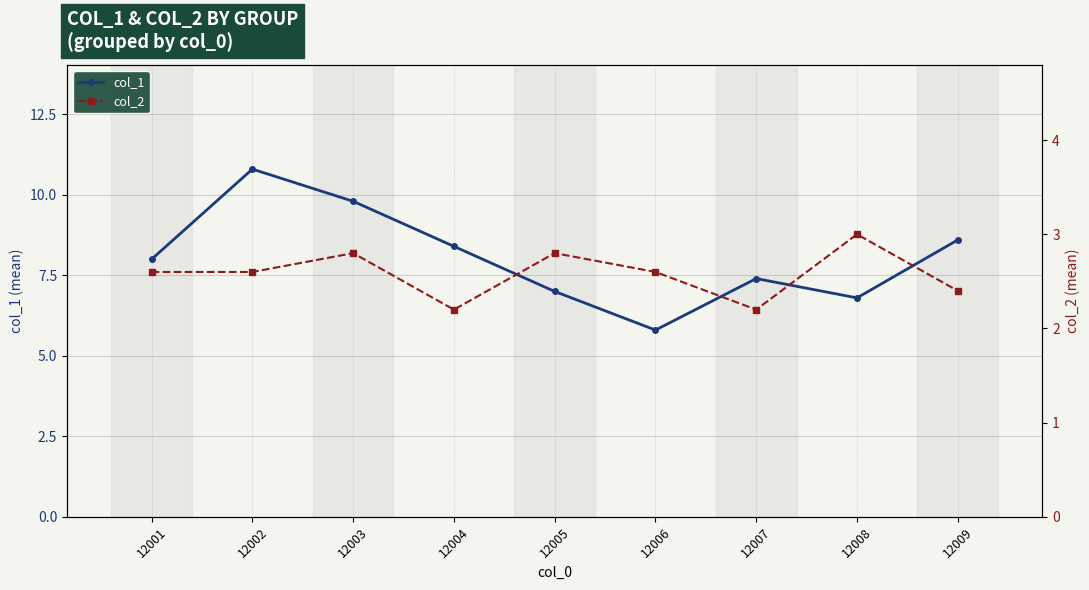

Which category has the lowest value in the col_1 series?

12006